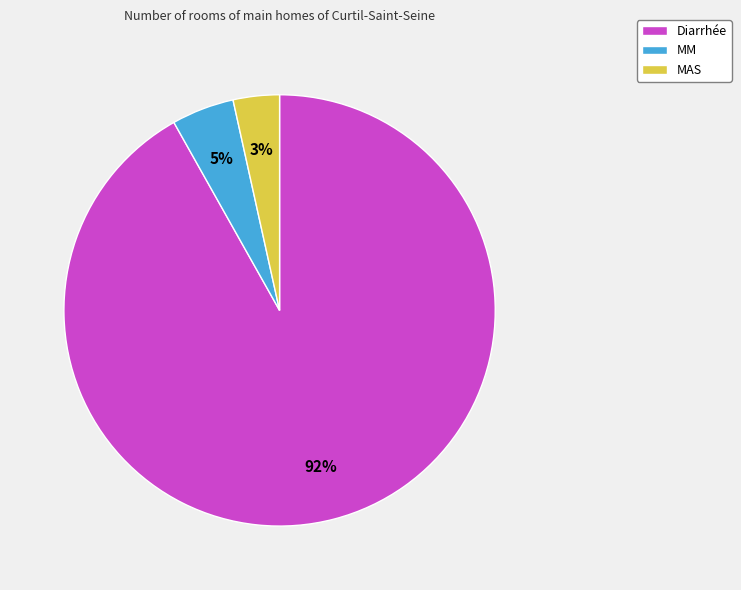

To the nearest percent, what is the difference between the MM and Diarrhée slice percentages?

87%